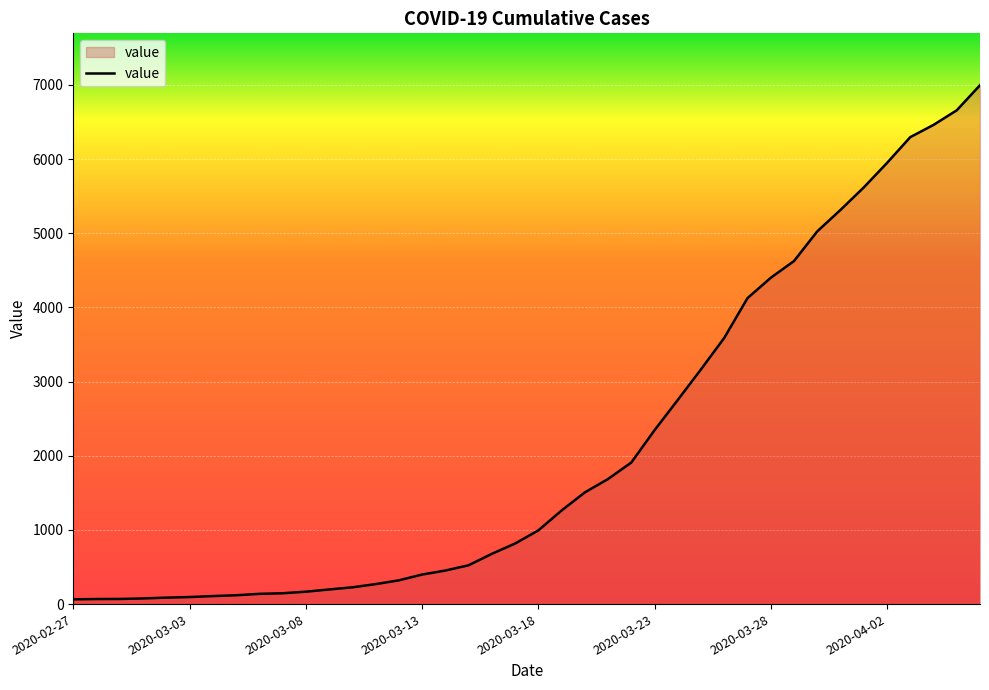

What is the greatest value displayed?

6995